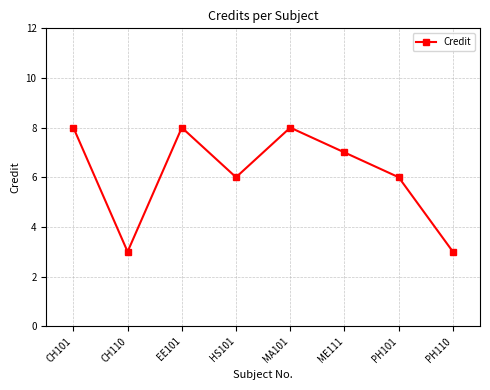

How many lines are shown in the chart?

1